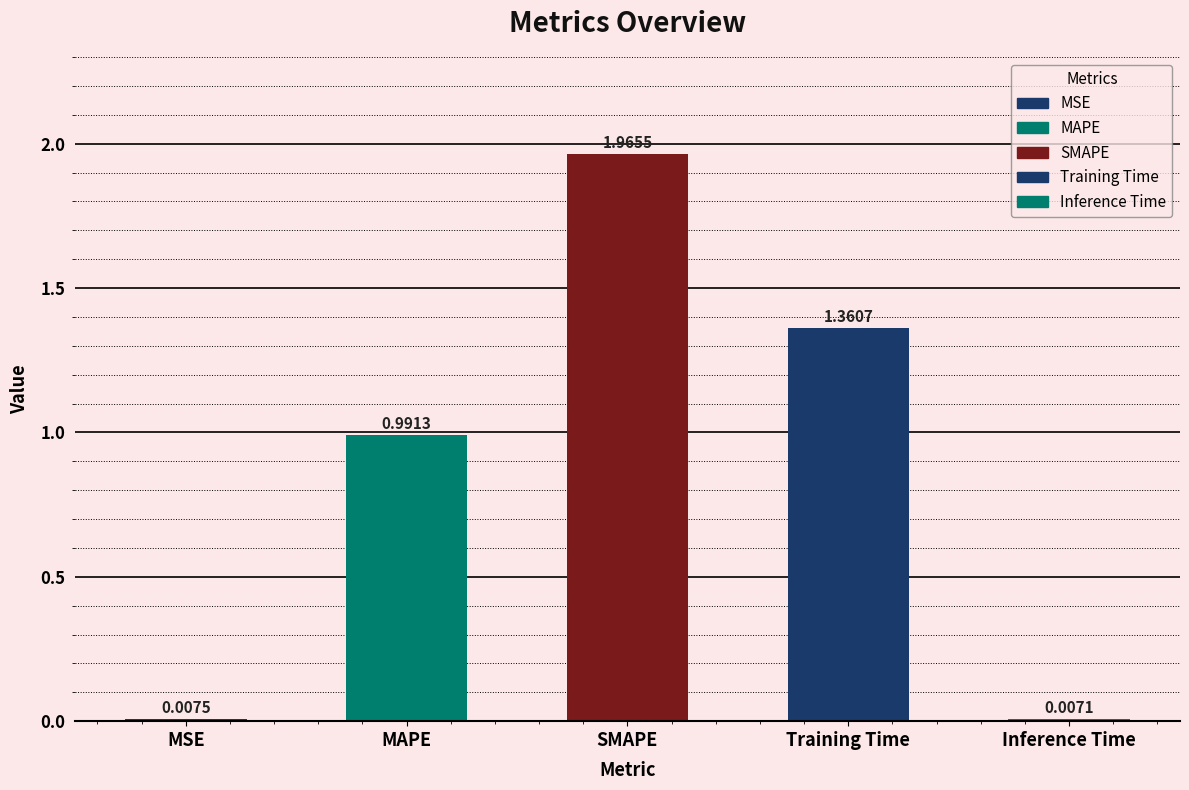

What position from the right is Inference Time?

1